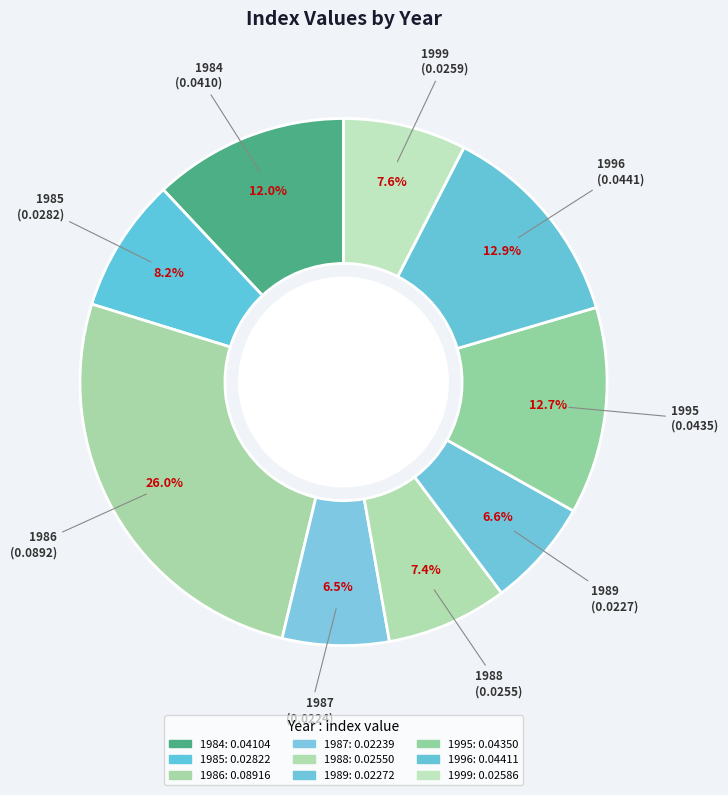

Does 1985 account for over 50% of the chart?

No